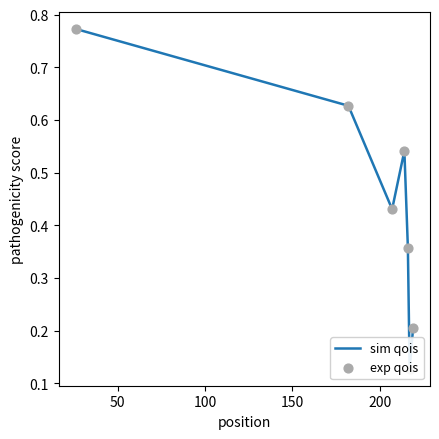

Which series contains the lowest Y value?

sim qois